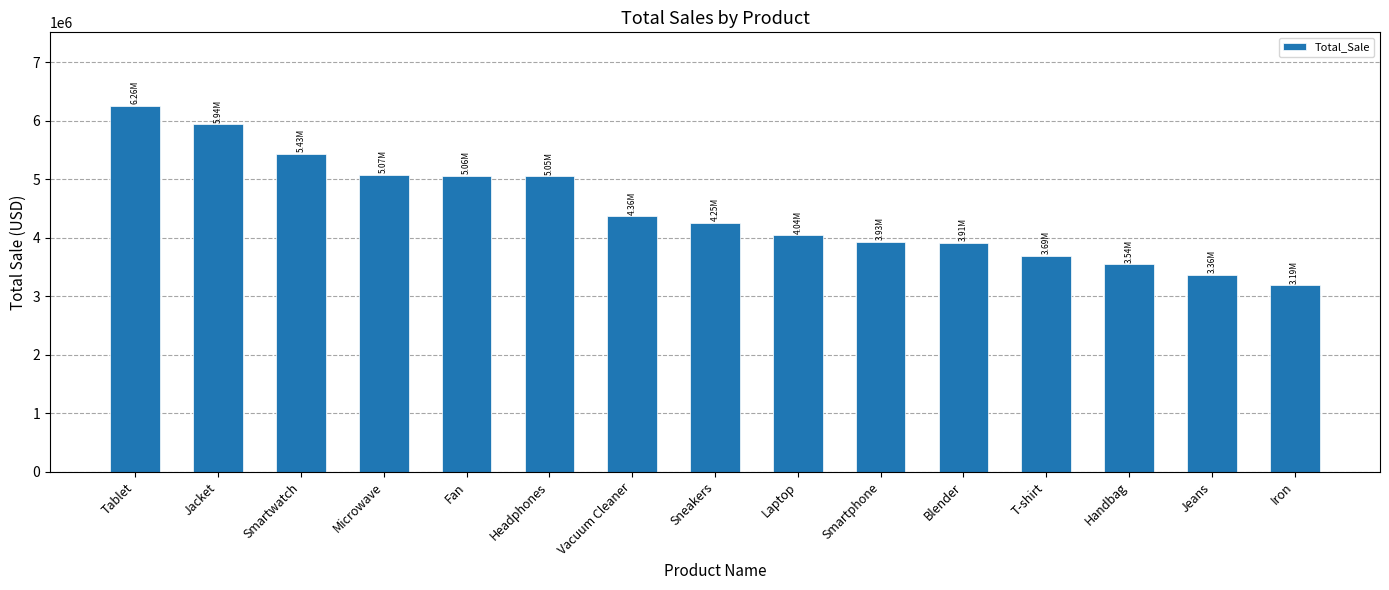

True or false: the data shows 5060585 at Fan.

True